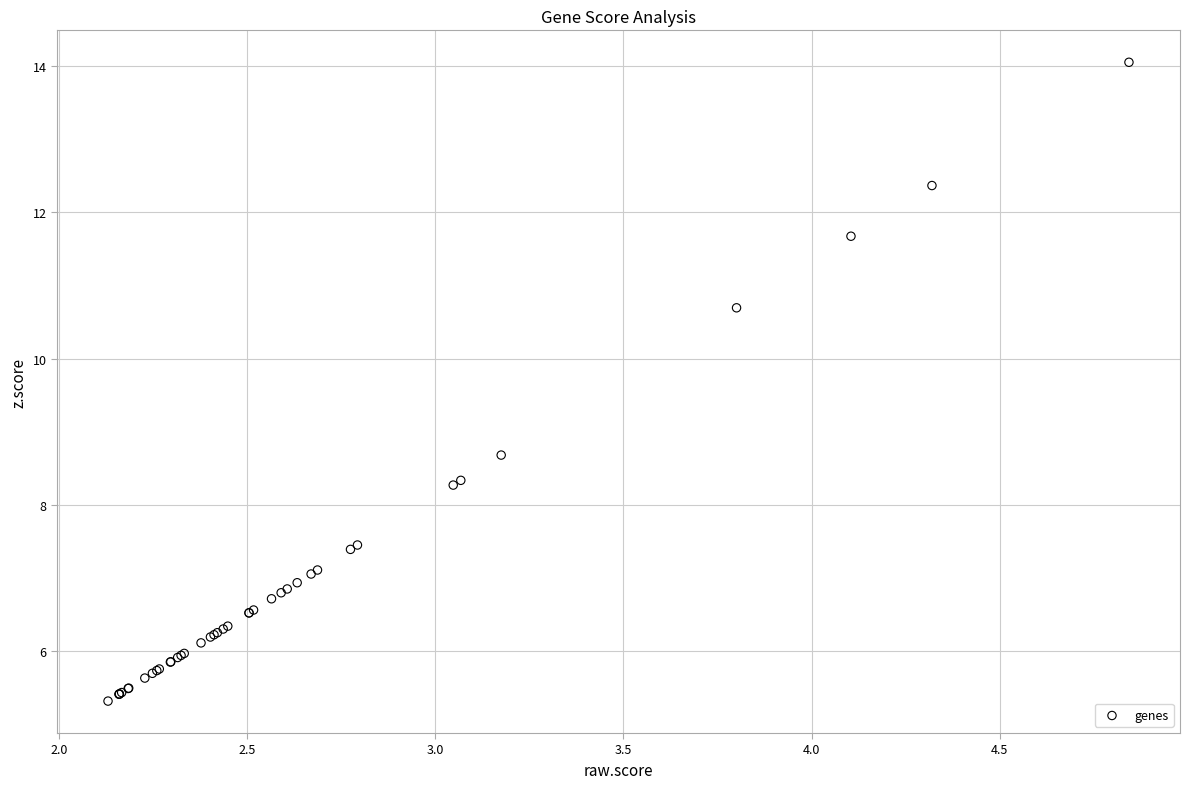

What Y value in the scatter plot is closest to 9?

8.7